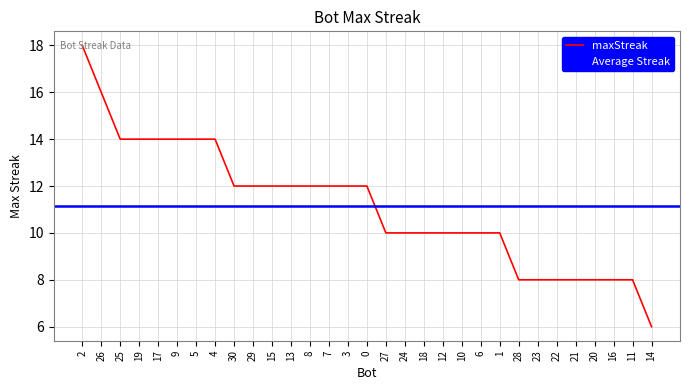

Is it true that maxStreak equals 6 at 14?

True